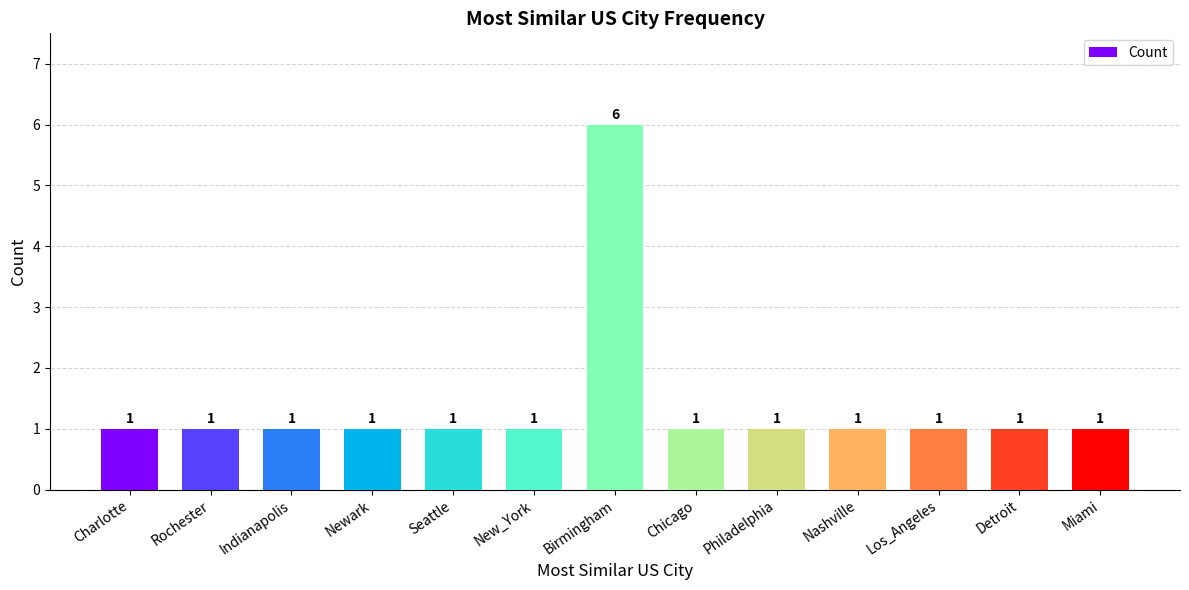

What is the greatest value displayed?

6